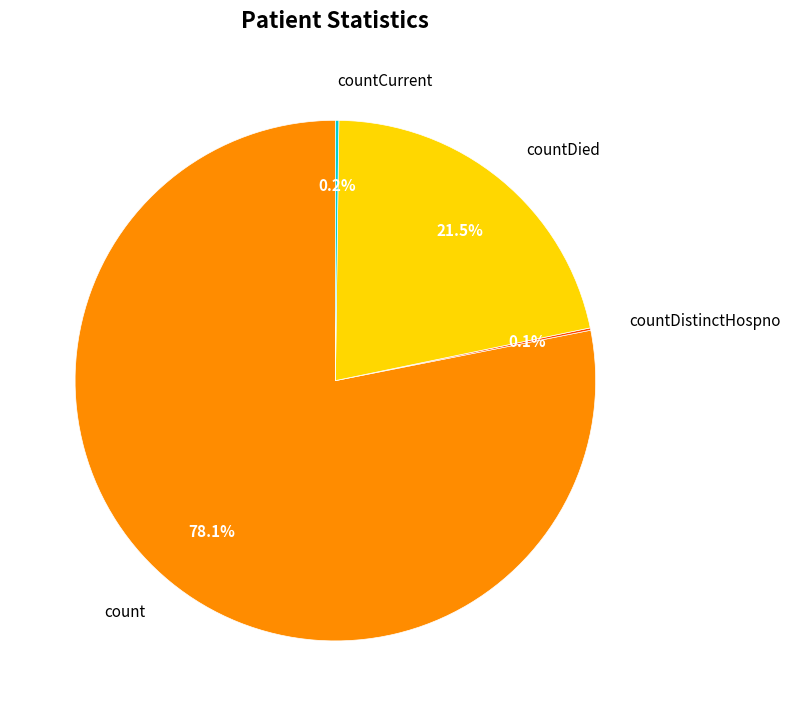

Does any single category account for the majority?

Yes